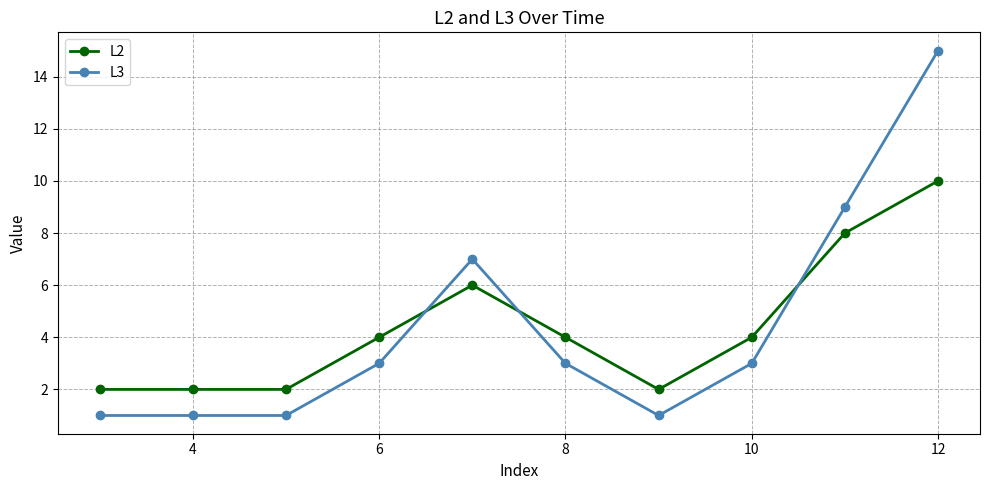

Reading left to right, list all the values displayed in this chart.

L2: 2	2	2	4	6	4	2	4	8	10
L3: 1	1	1	3	7	3	1	3	9	15